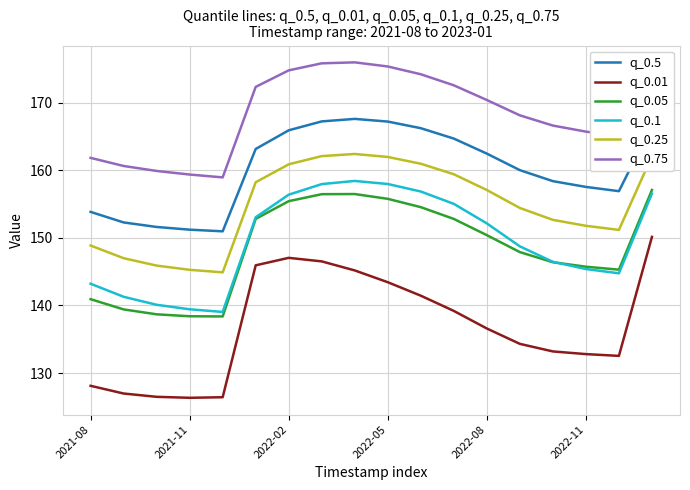

True or false: q_0.01 and q_0.5 cross at least once.

False